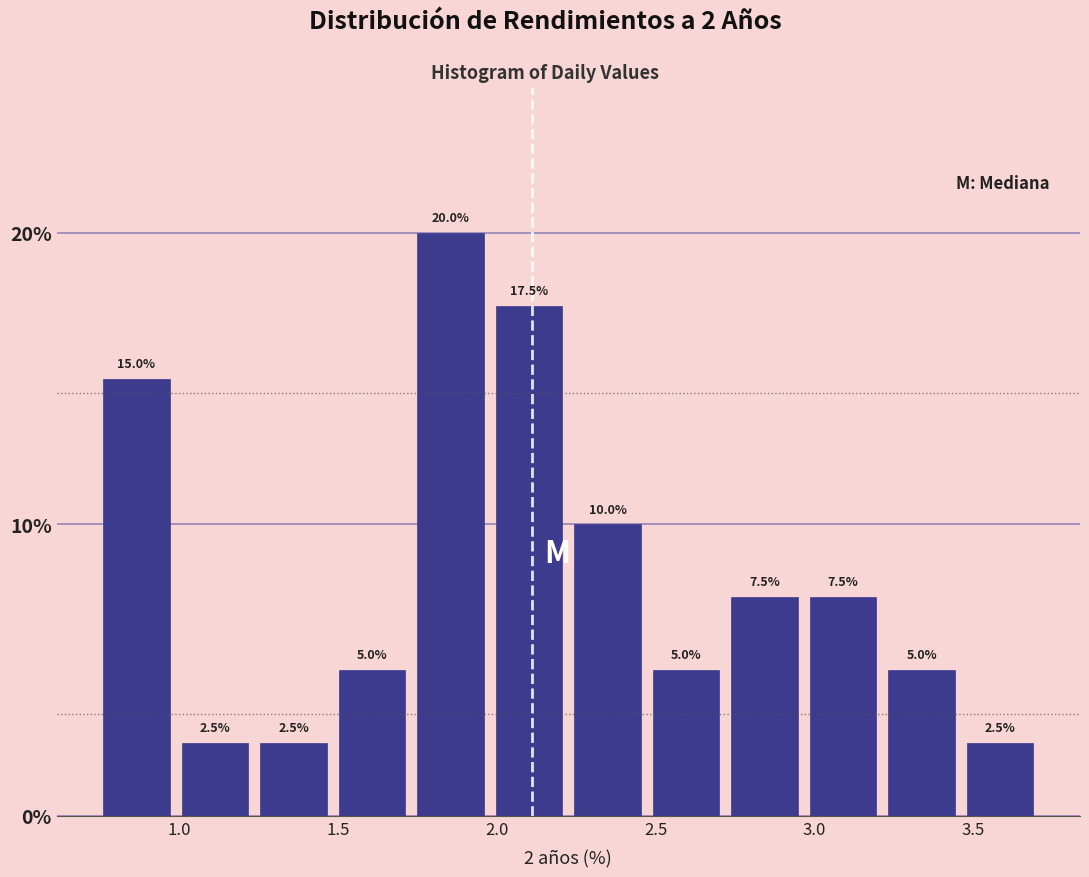

Which range on the x-axis has the tallest bar?

1.75 to 2.00